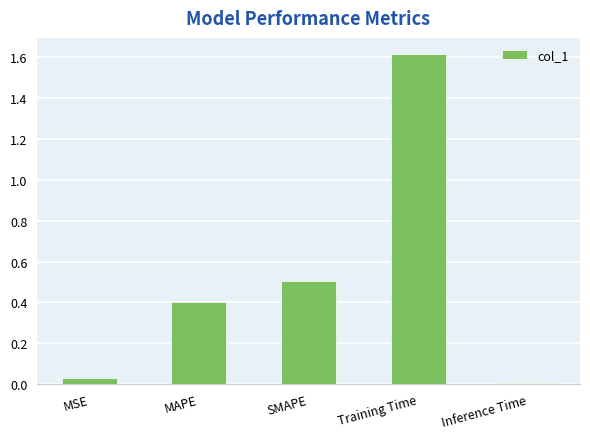

Rank the categories by value from lowest to highest.

Inference Time, MSE, MAPE, SMAPE, Training Time